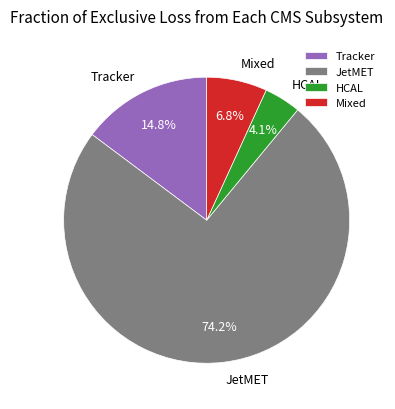

How many slices are in this pie chart?

4